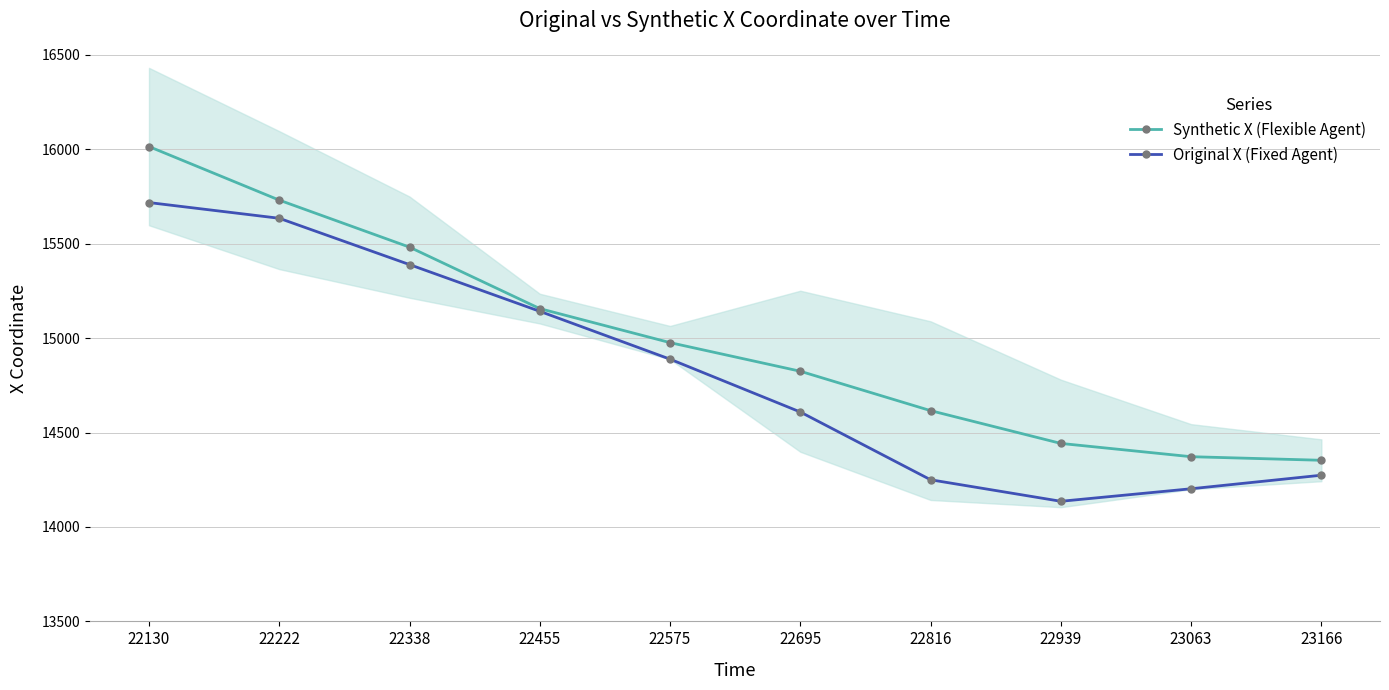

At which label does Original X (Fixed Agent) first exceed 14888?

22130